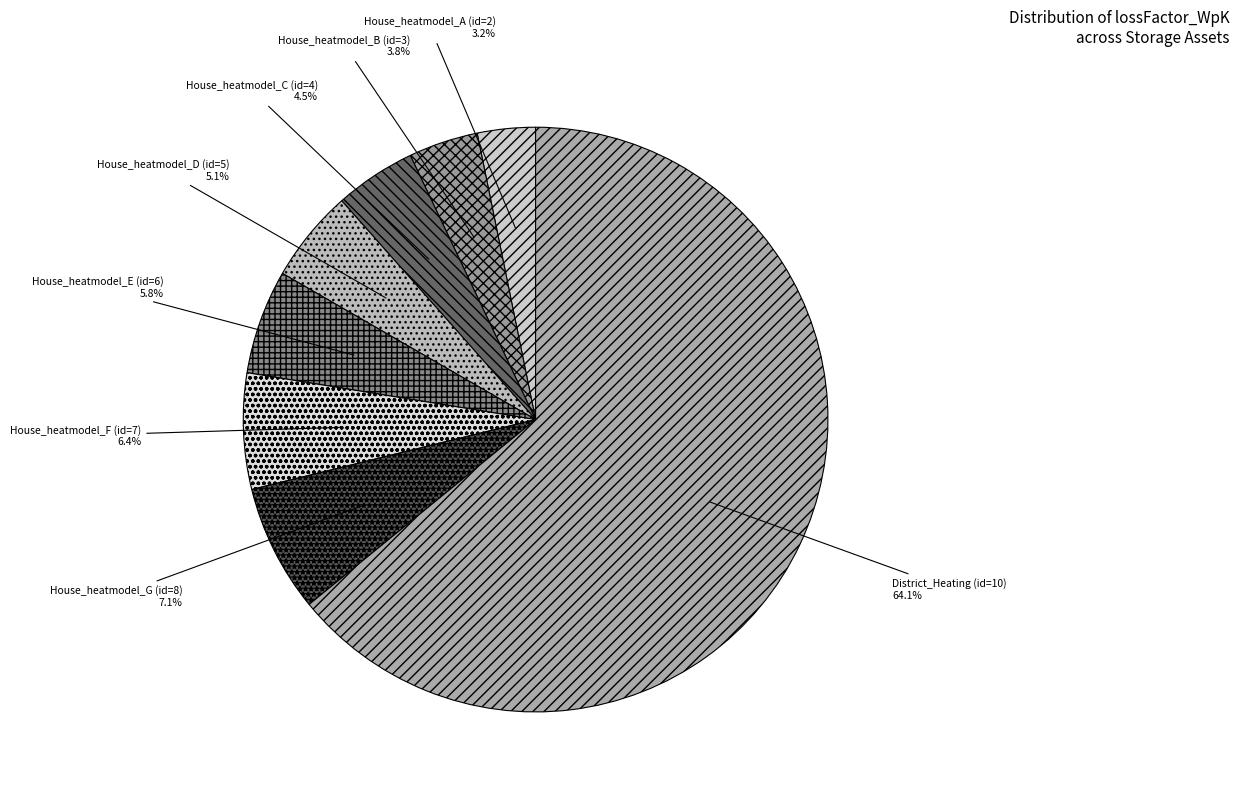

Rank the categories by value from highest to lowest.

District_Heating (id=10), House_heatmodel_G (id=8), House_heatmodel_F (id=7), House_heatmodel_E (id=6), House_heatmodel_D (id=5), House_heatmodel_C (id=4), House_heatmodel_B (id=3), House_heatmodel_A (id=2)